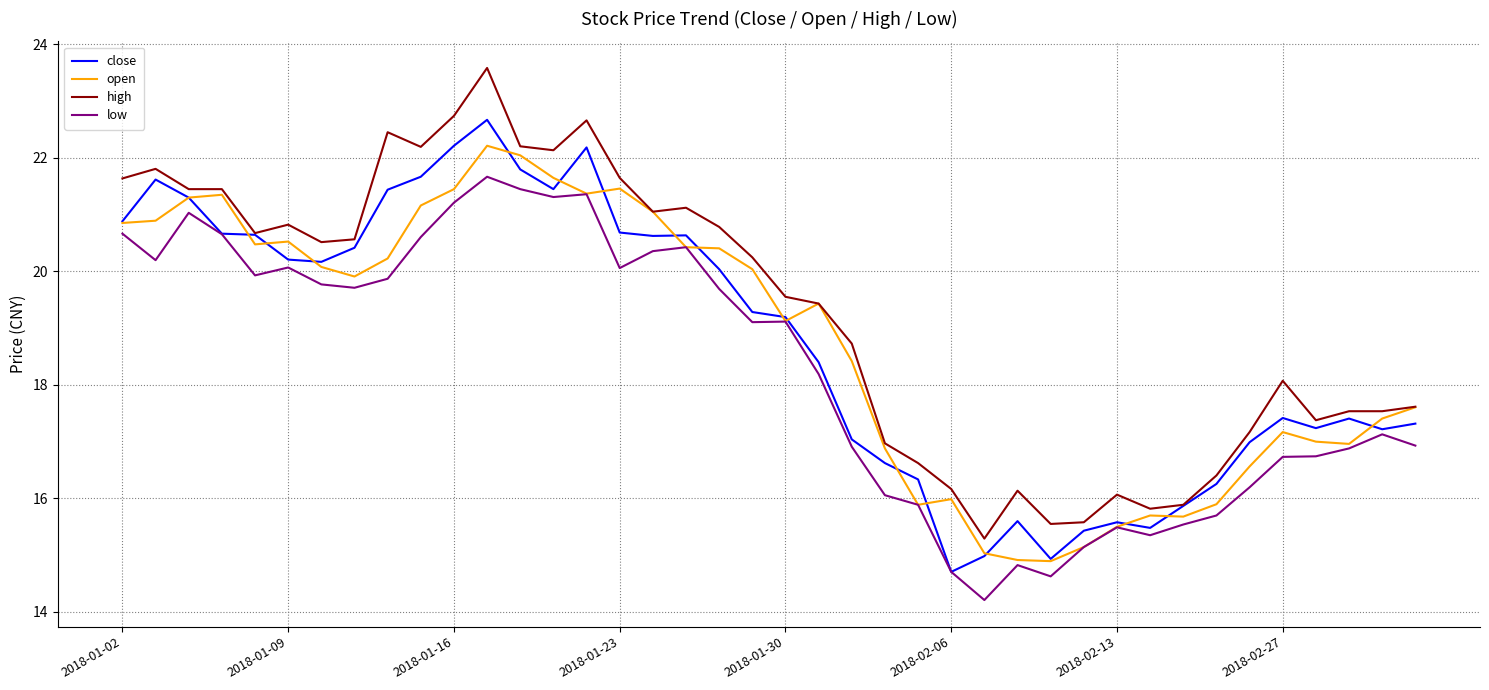

List the series in order of their peak value, lowest first.

low, open, close, high